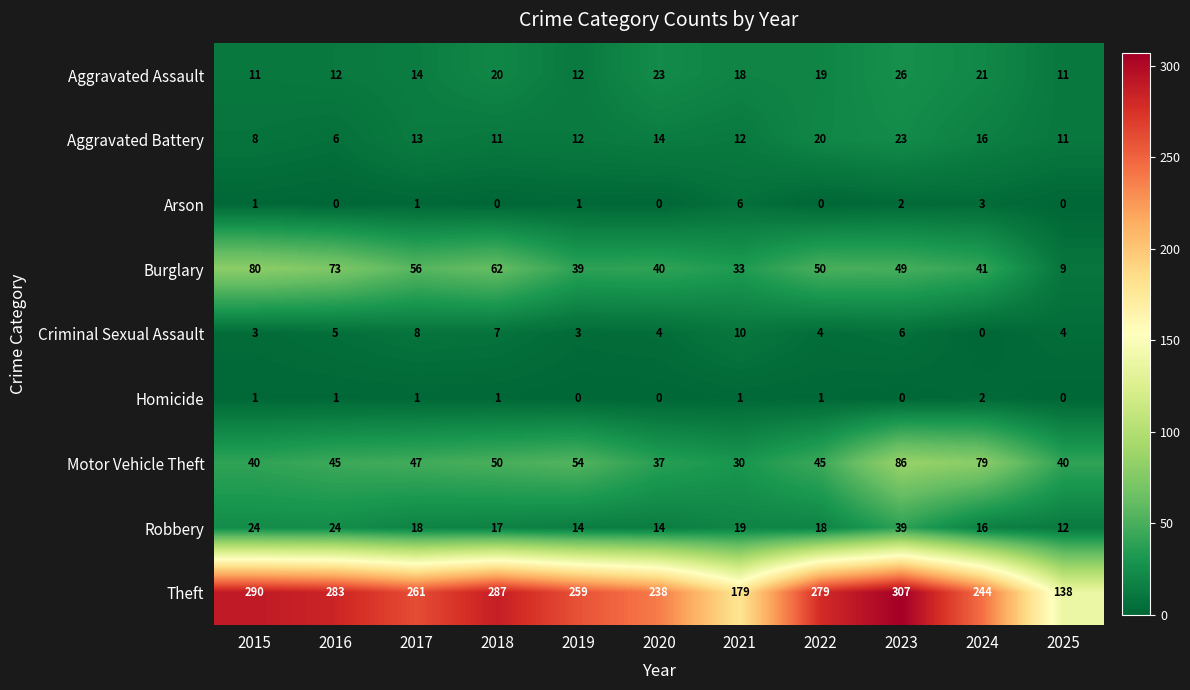

Which series has the largest total across all categories?

Theft